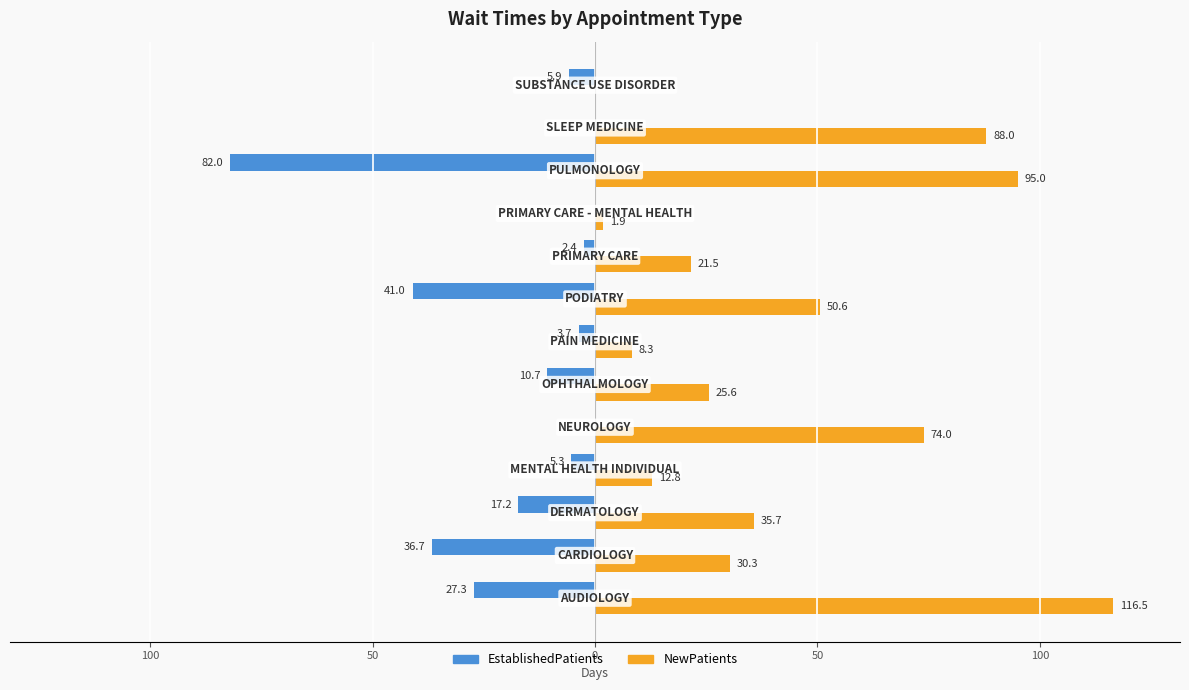

What are all the series names shown in the legend?

EstablishedPatients, NewPatients